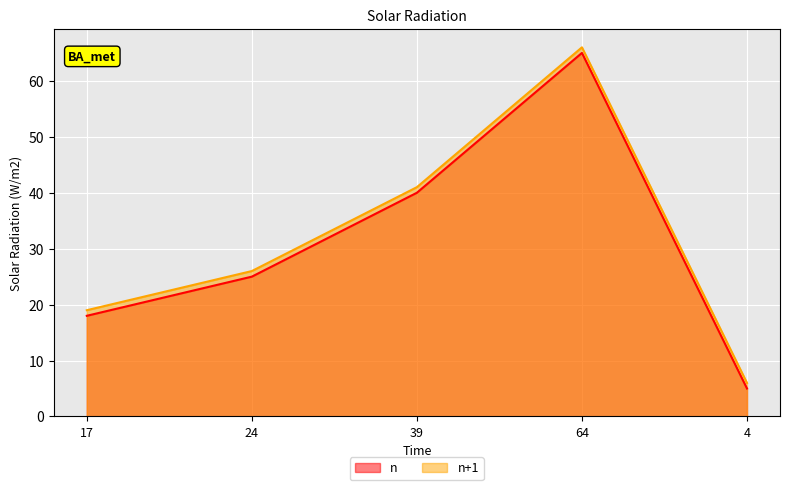

How many n values are between 18 and 40?

3